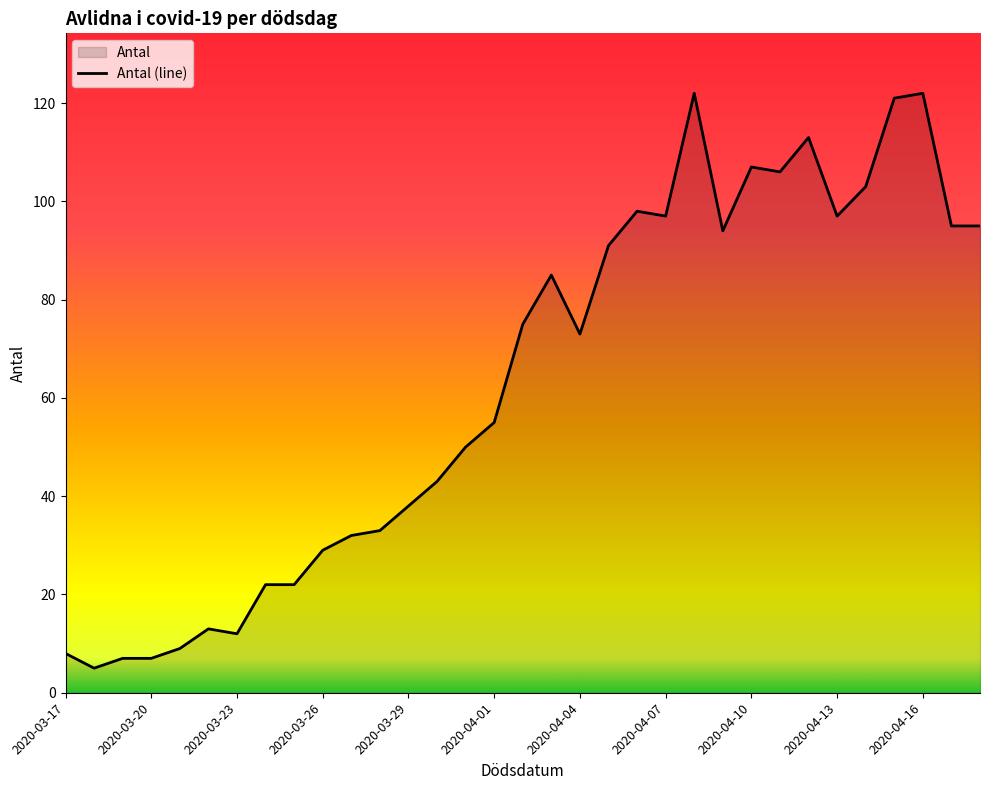

What is the average value?

63